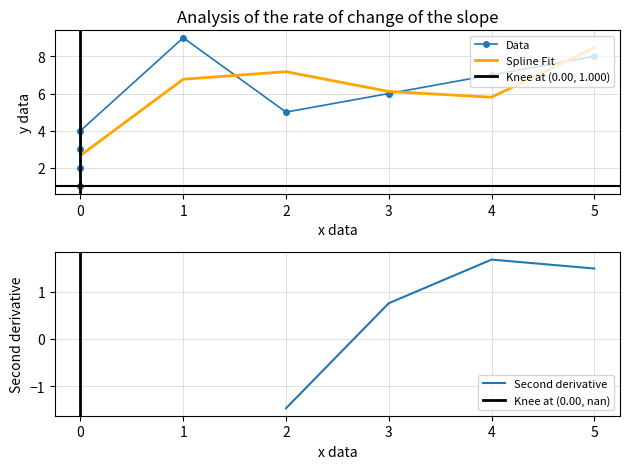

What value does the data have at 0?

4